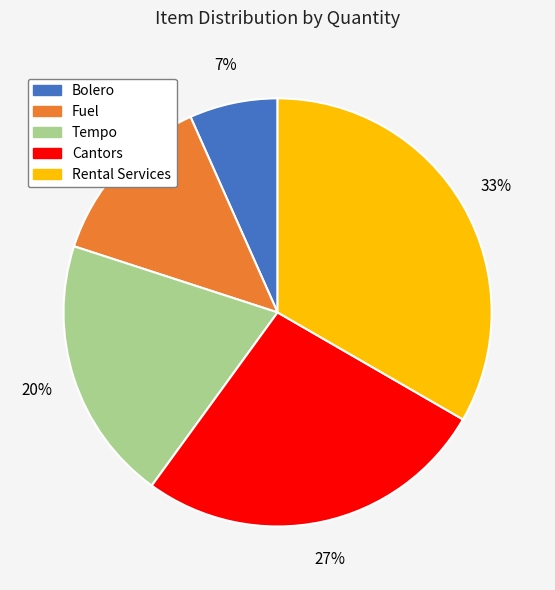

What is the smallest slice in the pie chart?

Bolero